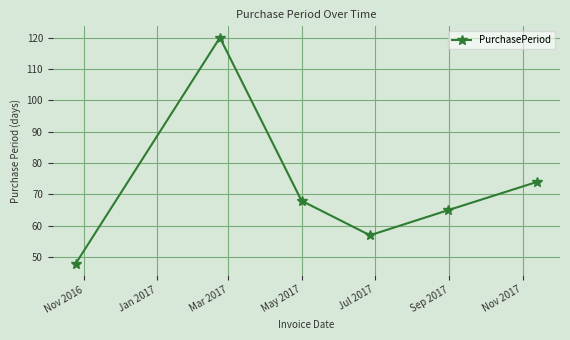

What is the average value?

72